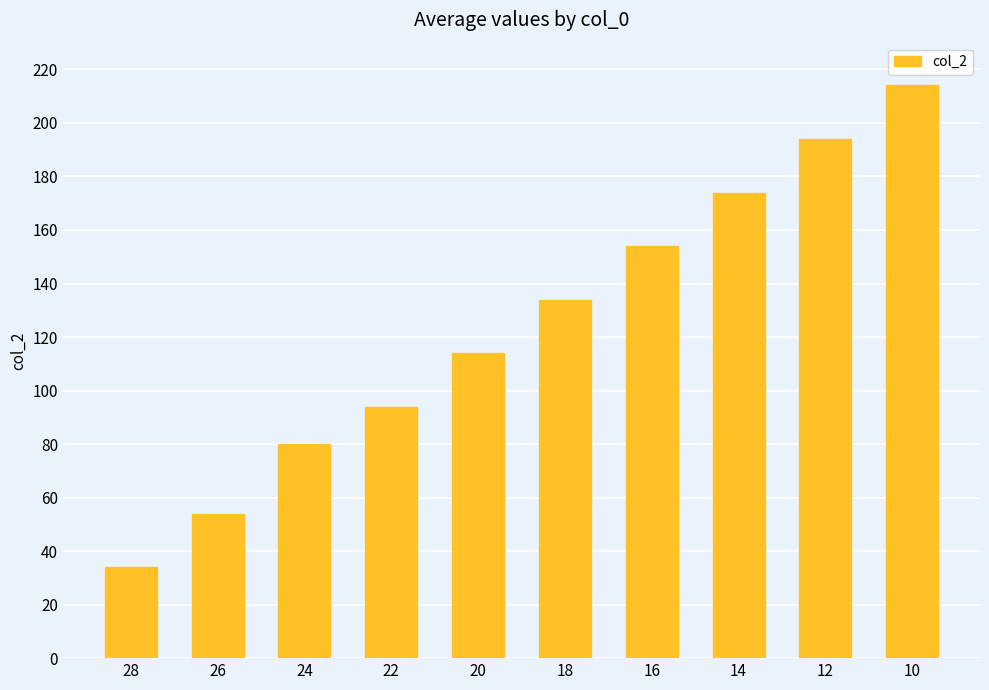

List the labels in order of value, largest first.

10, 12, 14, 16, 18, 20, 22, 24, 26, 28